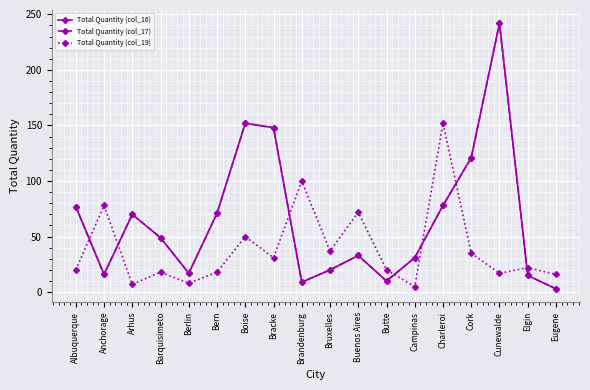

At which label is Total Quantity (col_19) closest to 78?

Anchorage